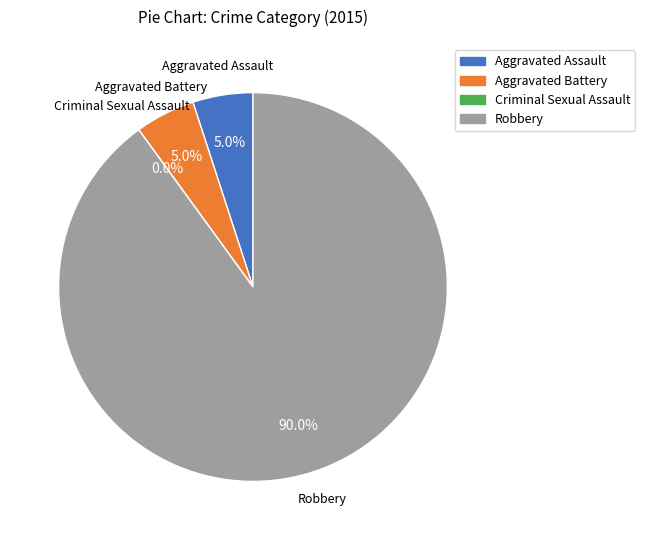

Combined, what portion of the pie is Aggravated Battery and Aggravated Assault?

10.0%